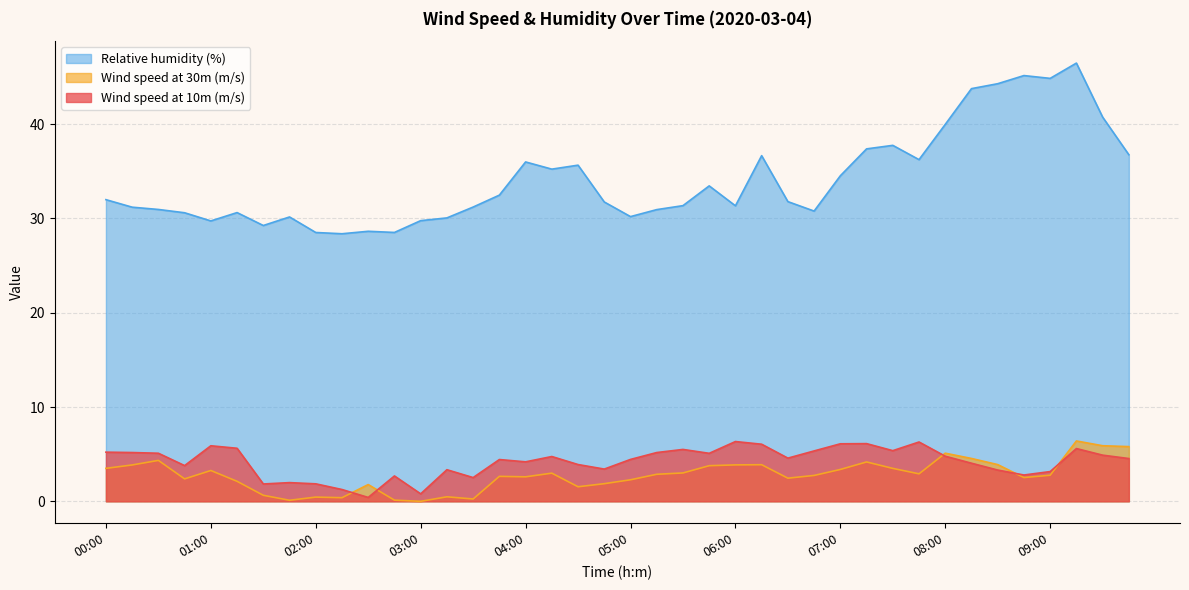

Reading right to left, extract all data points from this chart.

Wind speed at 10m (m/s): 4.5	4.9	5.6	3.2	2.8	3.3	4.0	4.8	6.3	5.4	6.1	6.1	5.3	4.6	6.1	6.3	5.1	5.5	5.2	4.4	3.4	3.9	4.8	4.2	4.4	2.5	3.4	0.8	2.7	0.4	1.3	1.9	2.0	1.8	5.6	5.9	3.8	5.1	5.2	5.2
Wind speed at 30m (m/s): 5.8	5.9	6.4	2.8	2.5	3.9	4.5	5.1	2.9	3.5	4.2	3.4	2.7	2.5	3.9	3.9	3.8	3.0	2.9	2.3	1.9	1.5	3.0	2.6	2.6	0.2	0.5	0.0	0.1	1.8	0.4	0.4	0.1	0.6	2.1	3.3	2.4	4.3	3.9	3.5
Relative humidity (%): 36.8	40.8	46.5	44.9	45.2	44.3	43.8	40.0	36.2	37.8	37.4	34.5	30.8	31.8	36.7	31.3	33.5	31.4	30.9	30.2	31.7	35.7	35.2	36.0	32.5	31.2	30.1	29.8	28.5	28.6	28.4	28.5	30.2	29.3	30.6	29.7	30.6	31.0	31.2	32.0